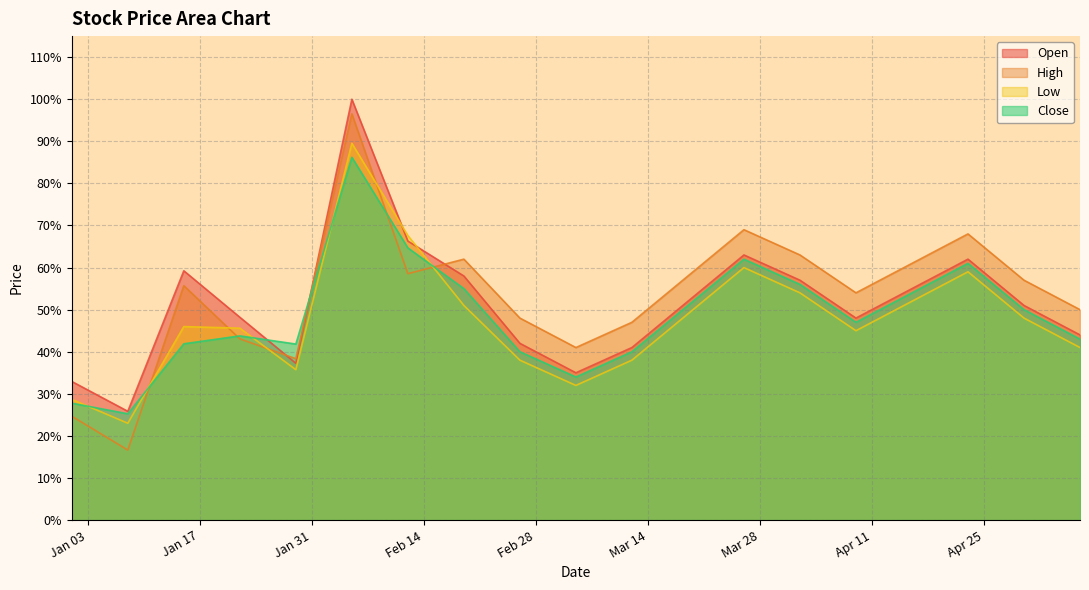

What is the difference between the Low values at 2023-01-29 and 2023-02-12?

0.3